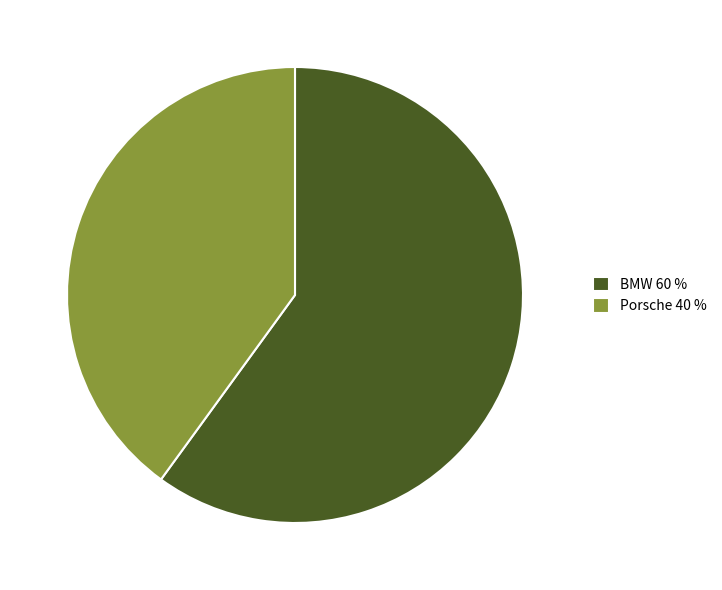

Approximately how many times larger is the value at BMW 60 % compared to Porsche 40 %?

1.5